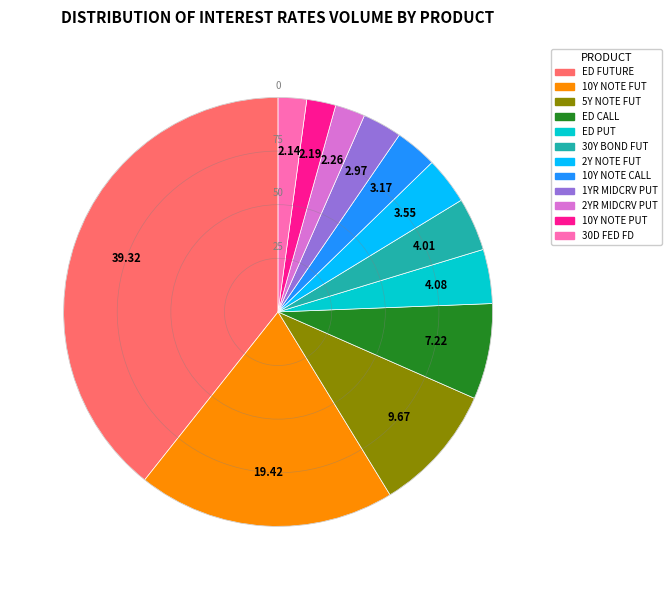

How many segments does this pie chart have?

12